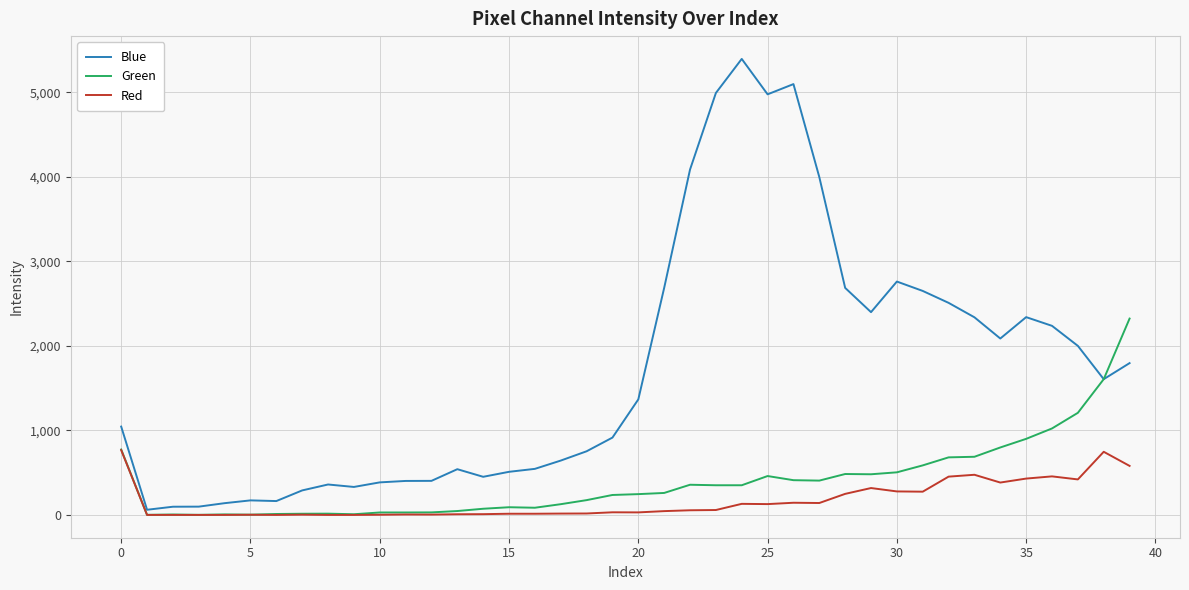

How many categories are shown in the chart?

40